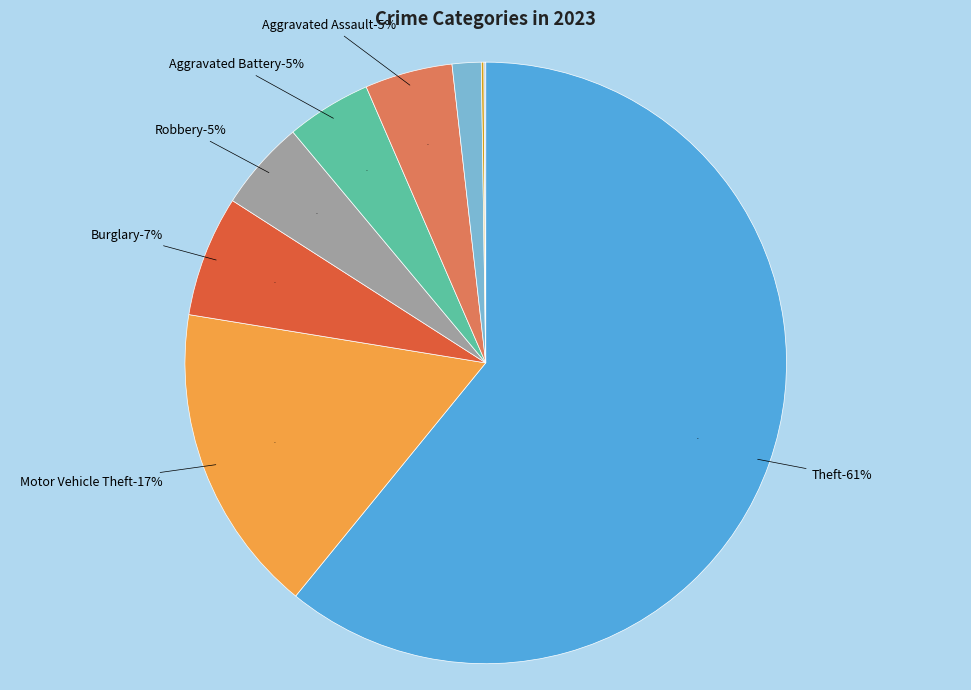

Count the number of slices in the pie.

9